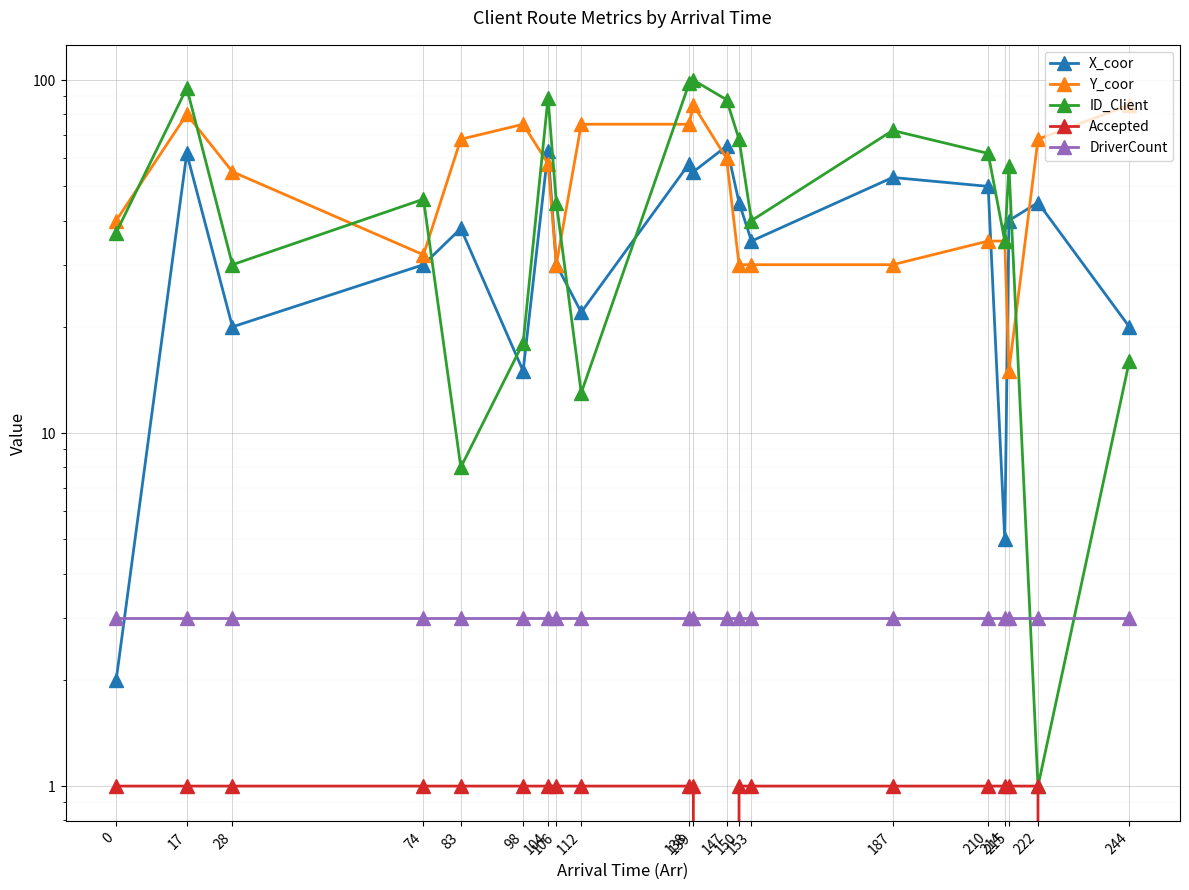

At which category is the sum across all series the highest?

139